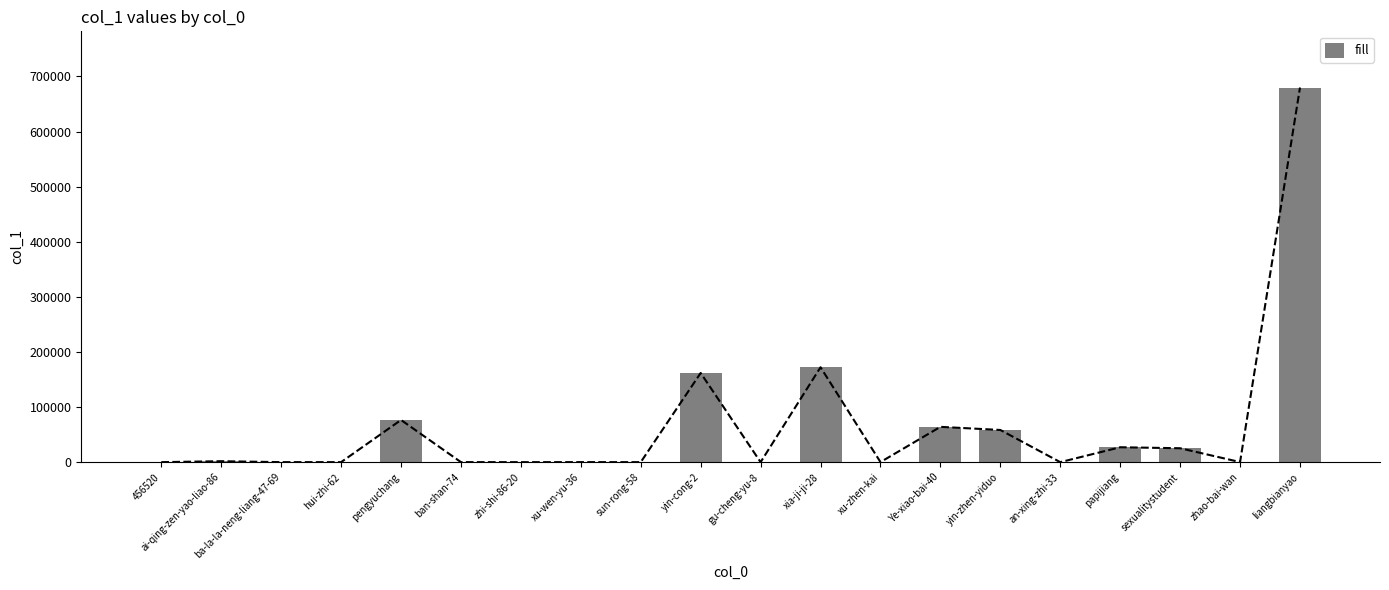

Which label corresponds to the largest value in the chart?

liangbianyao